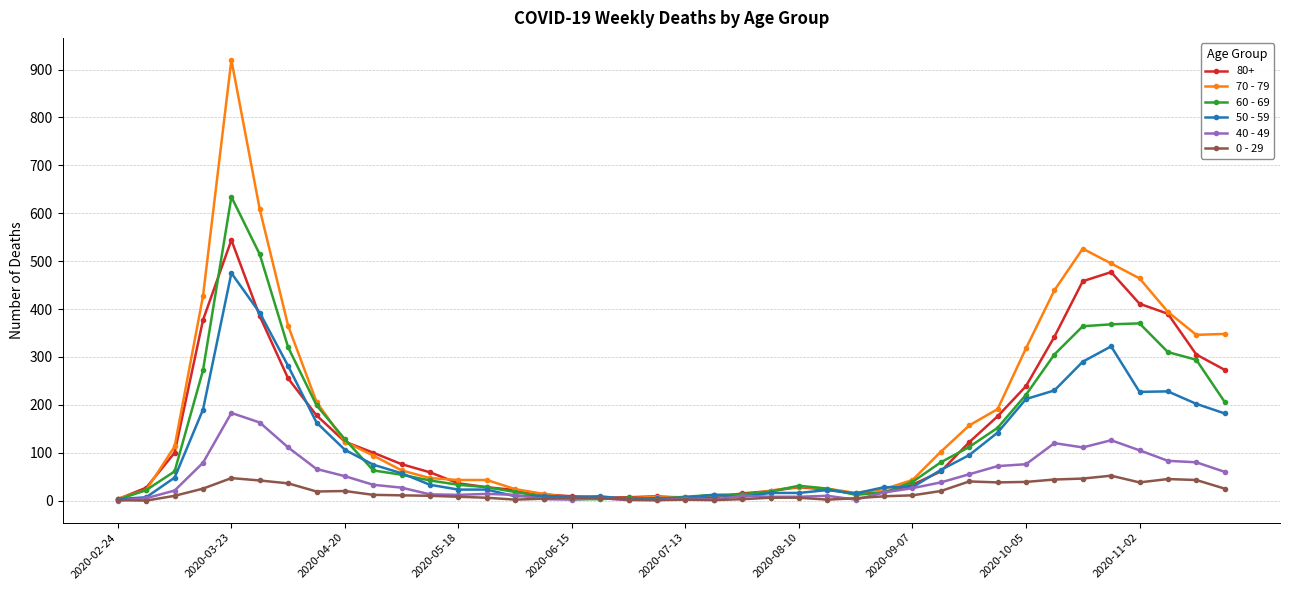

True or false: 40 - 49 has more than 2 points higher than both neighbors.

True